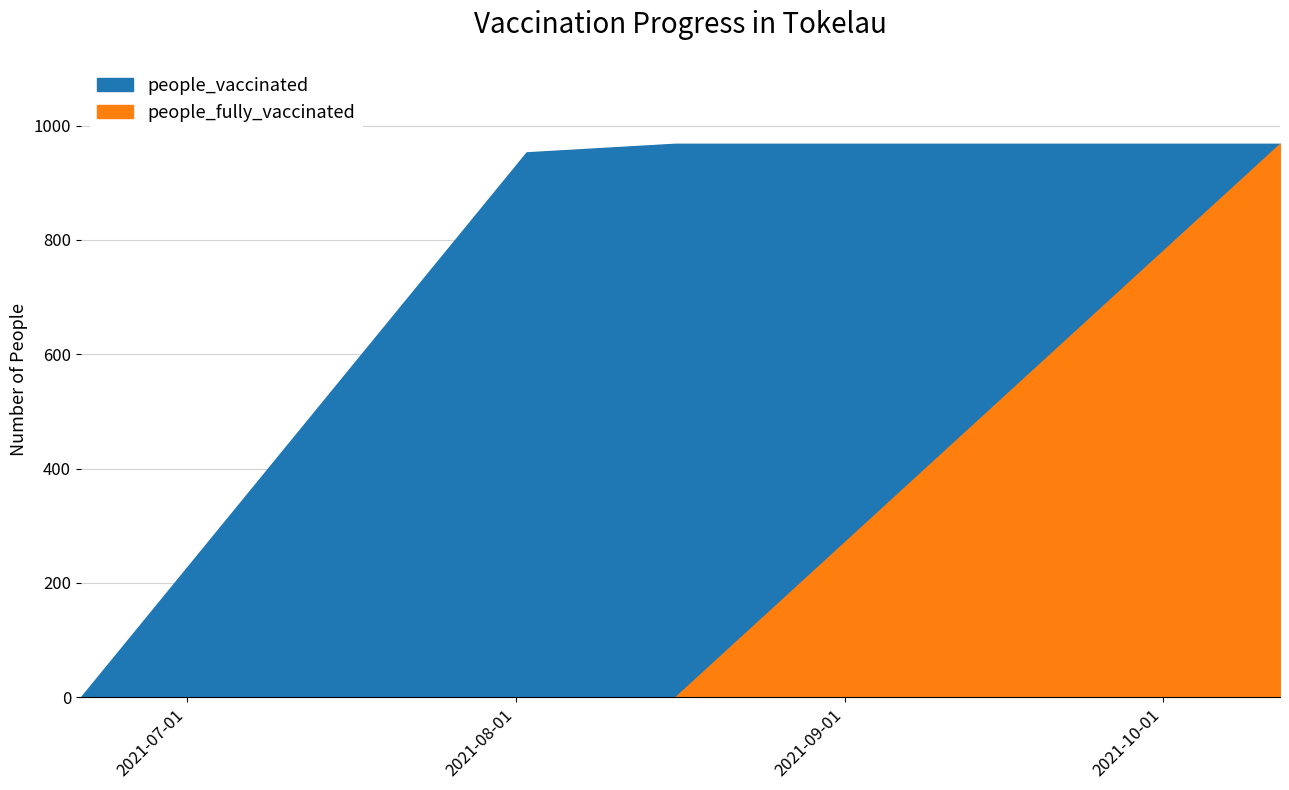

What is the maximum value for people_fully_vaccinated?

968